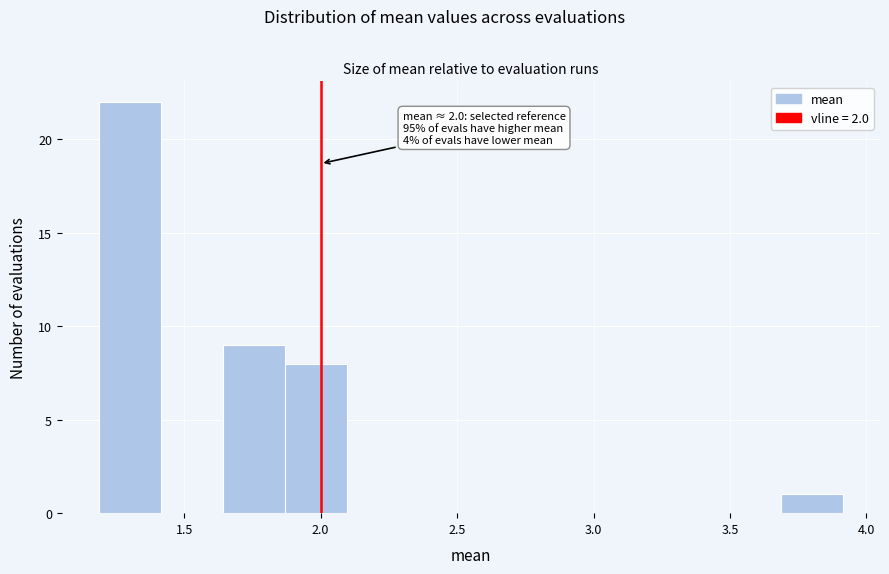

Which range on the x-axis has the tallest bar?

1.20 to 1.40